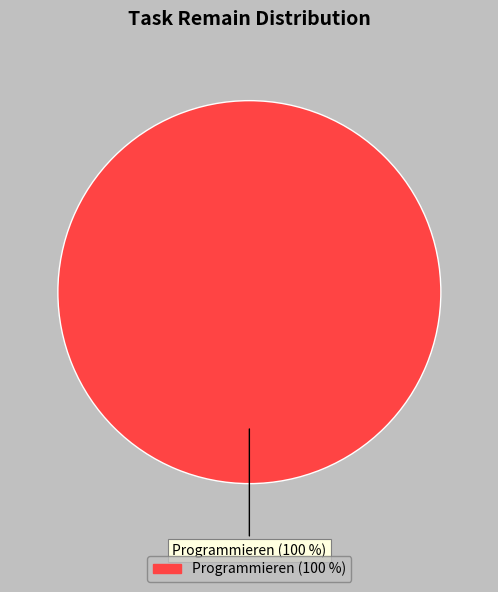

Does any single category account for the majority?

Yes